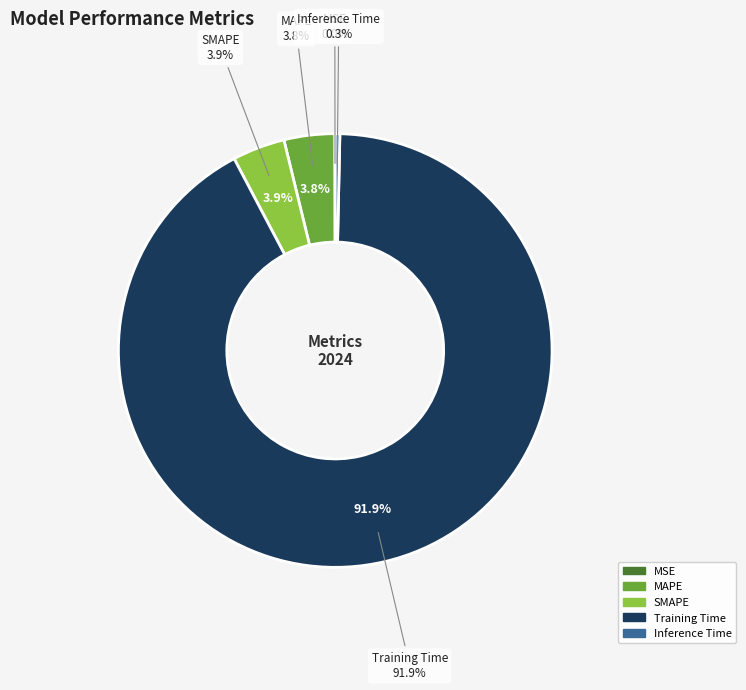

What is the smallest slice in the pie chart?

MSE